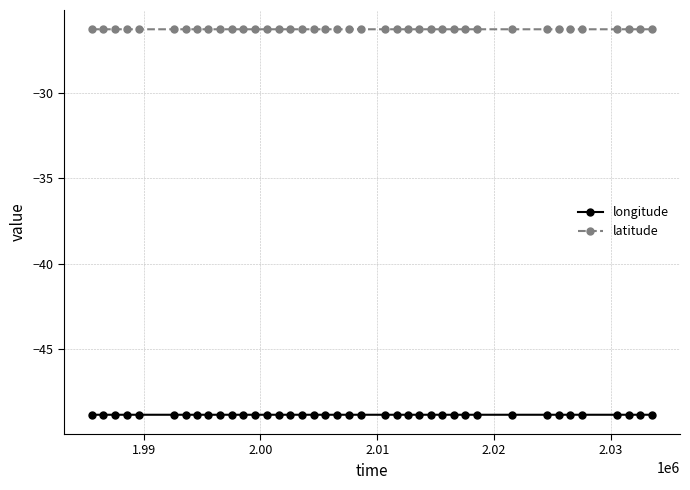

Rank the series by their maximum value, from lowest to highest.

longitude, latitude